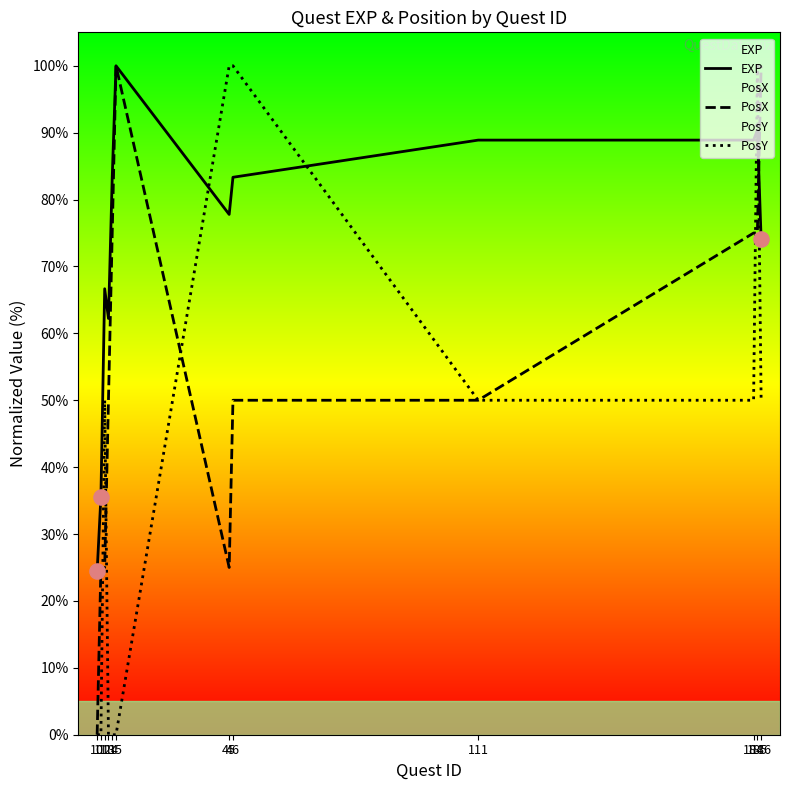

What are all the series names shown in the legend?

EXP, PosX, PosY